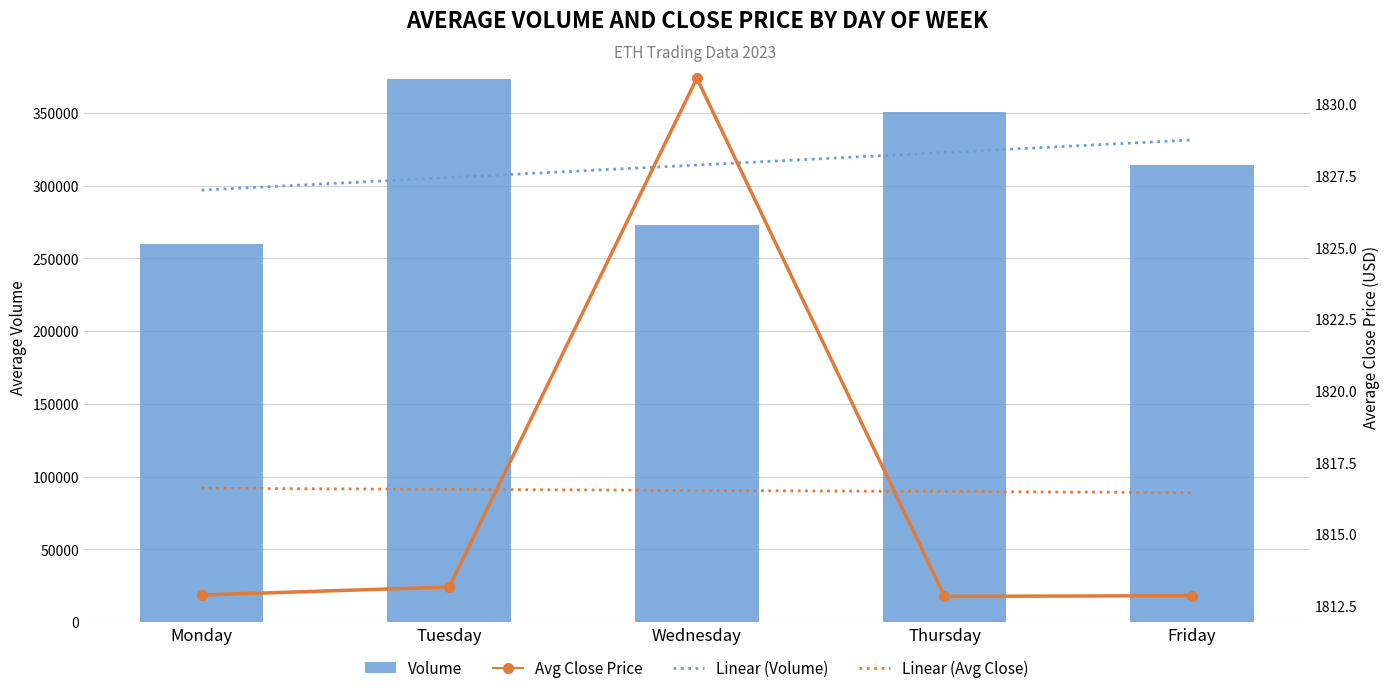

At how many categories does at least one series exceed 115407?

5